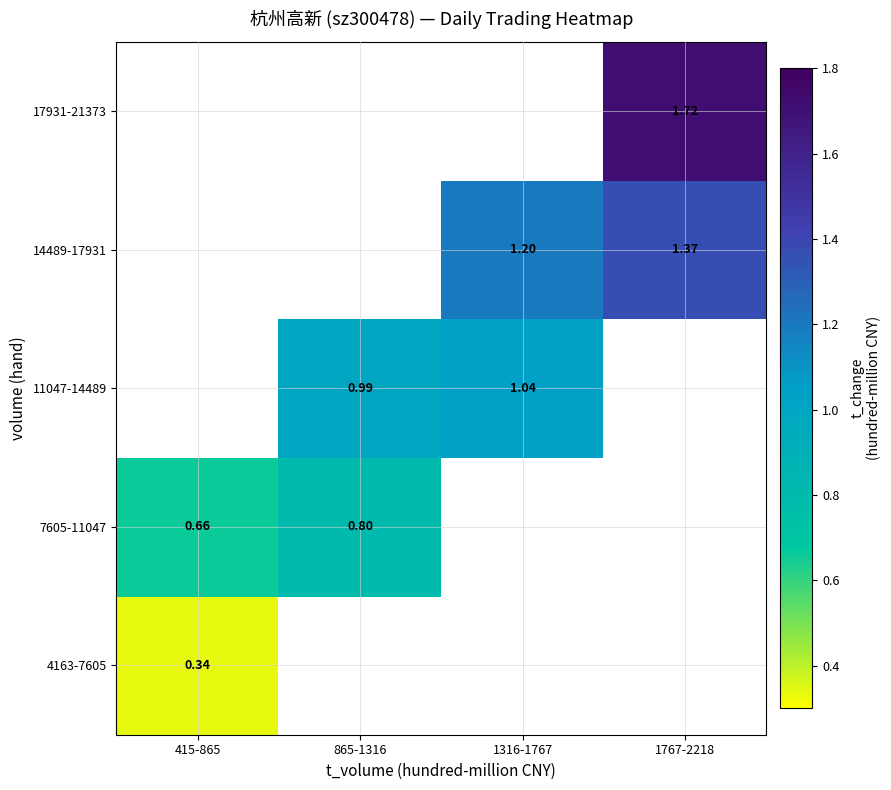

Is the value of 4163-7605 at 415-865 greater than the value of 11047-14489 at 865-1316?

No